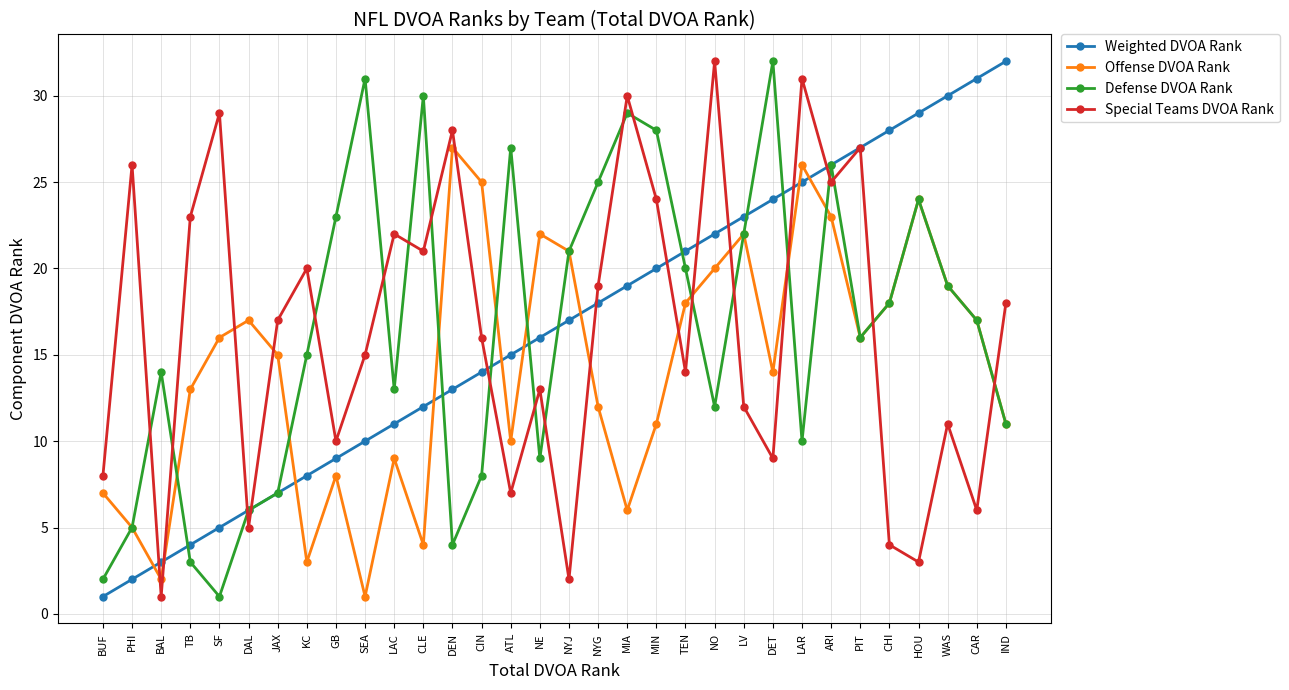

How many times do Offense DVOA Rank and Weighted DVOA Rank cross each other?

9